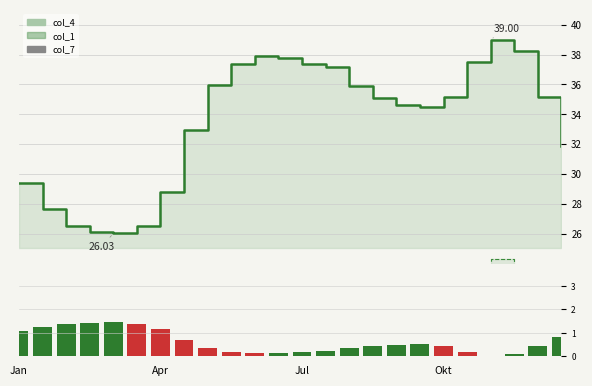

What is the value of the 17th bar from the left?

0.5